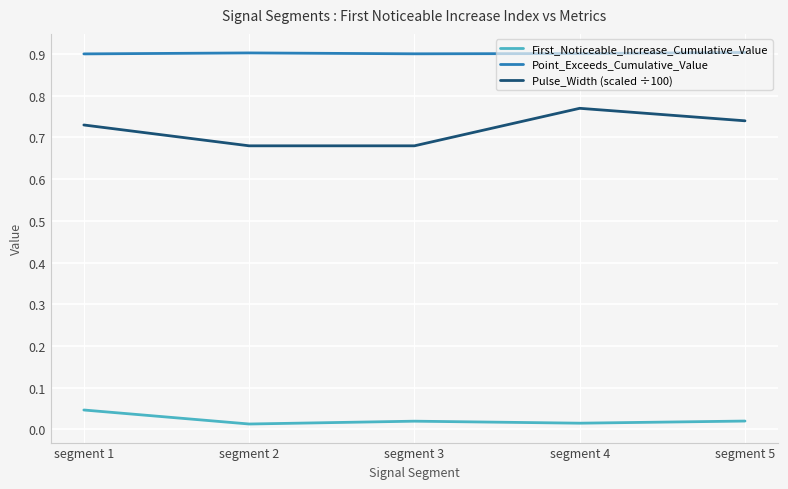

Does the chart display data point markers on the line(s)?

No